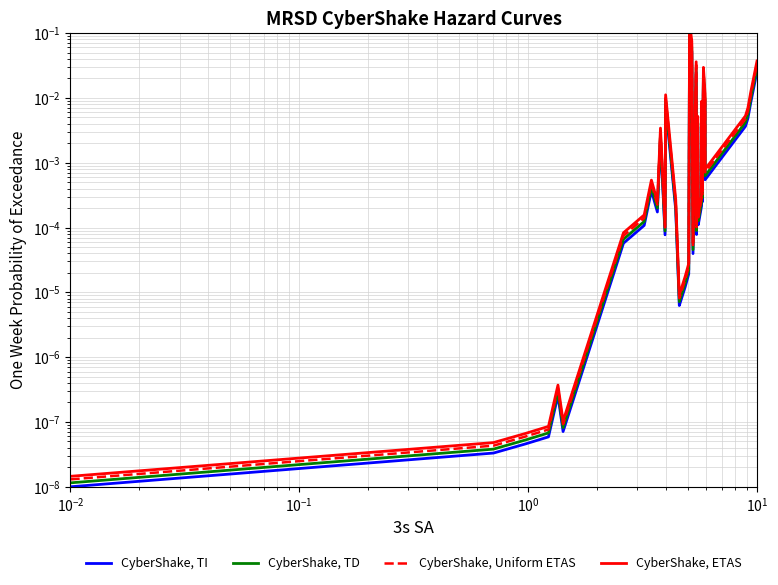

True or false: CyberShake, TI has a value of 0.0 at $\mathdefault{10^{2}}$.

False